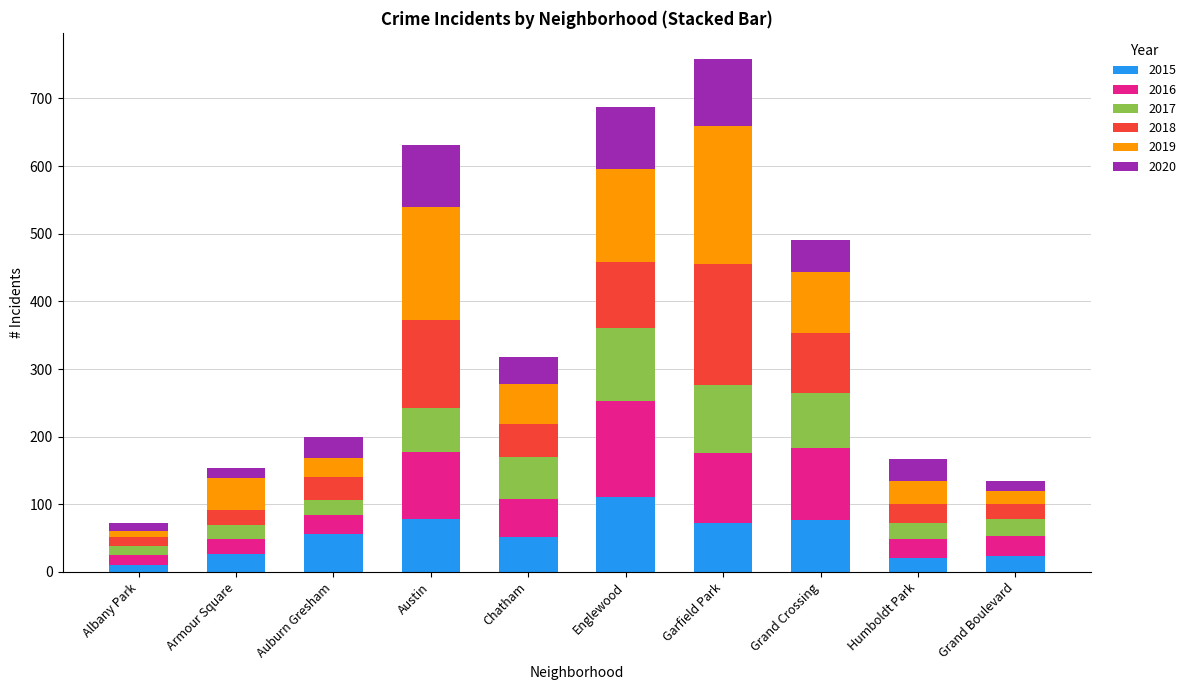

What is the difference between the maximum and minimum values in the 2015 series?

101